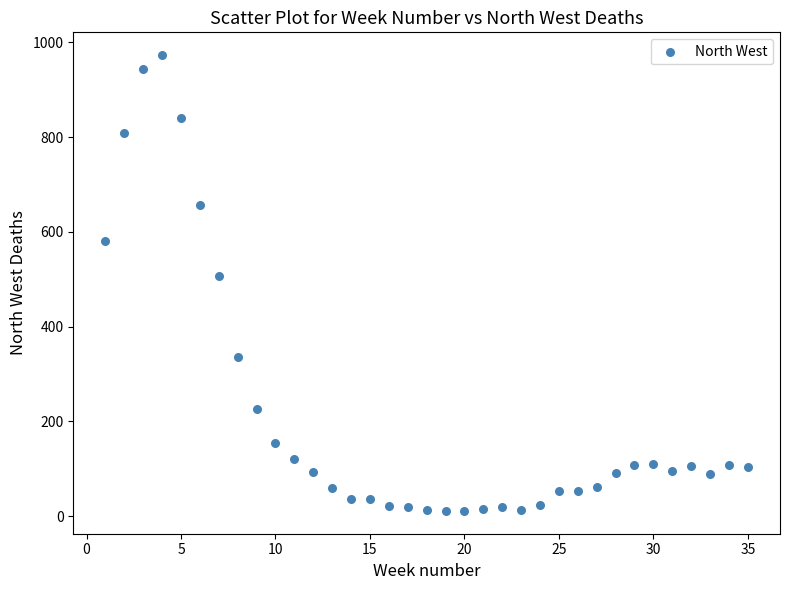

What is the range of Y values (max minus min)?

962